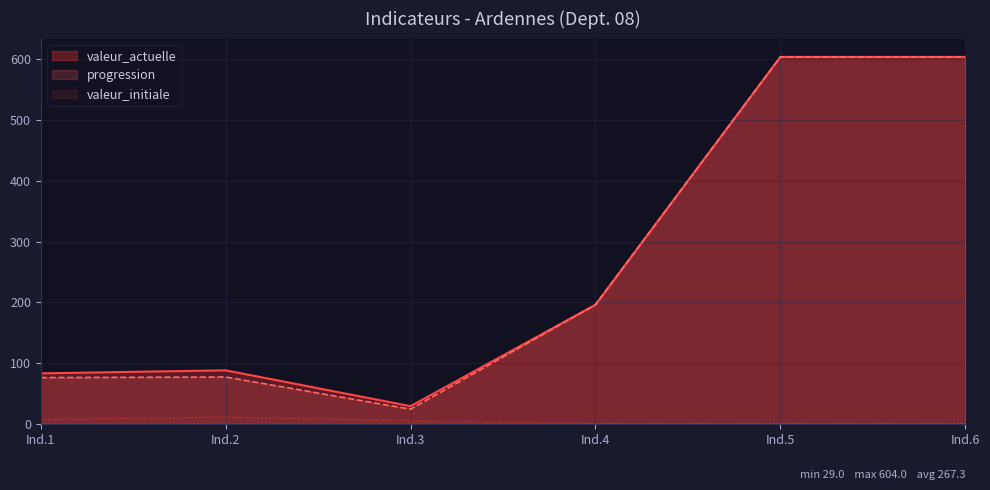

The value of valeur_actuelle at Ind.3 is 29. True or false?

True